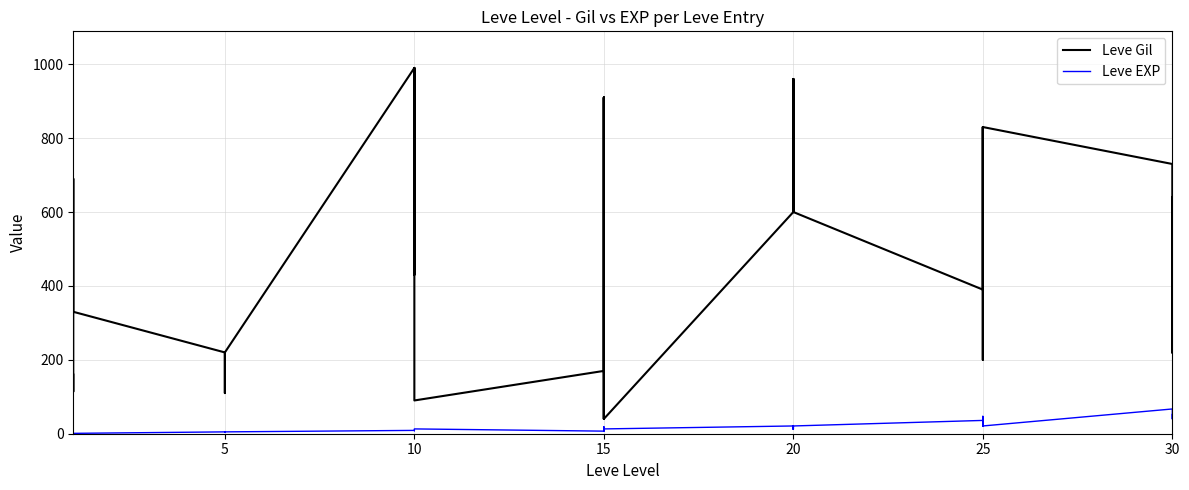

Which series changed the most between 5 and 25?

Leve Gil